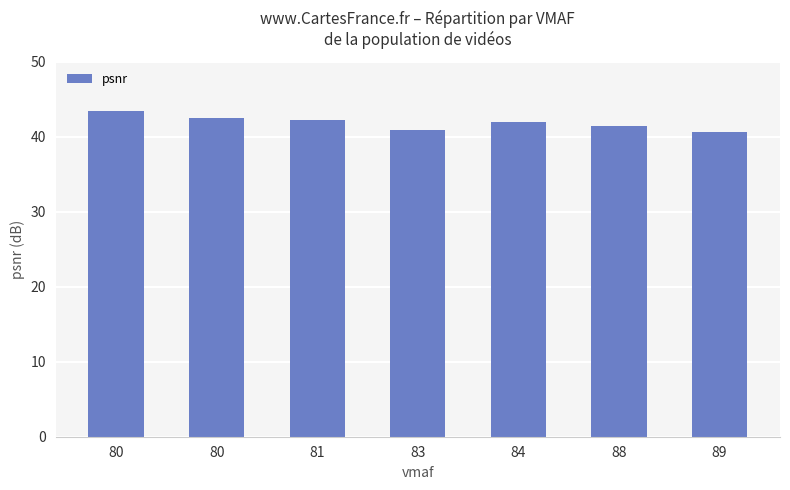

Are the bars horizontal?

No